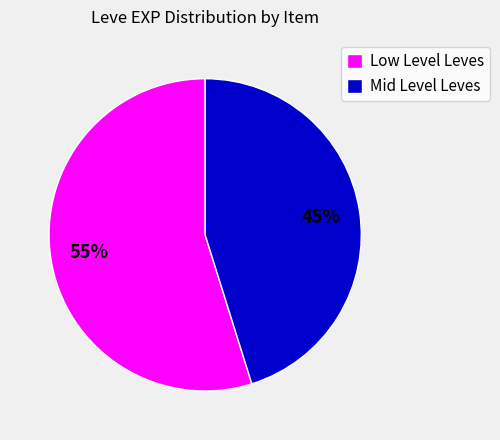

Is there any slice that represents more than half of the pie?

Yes